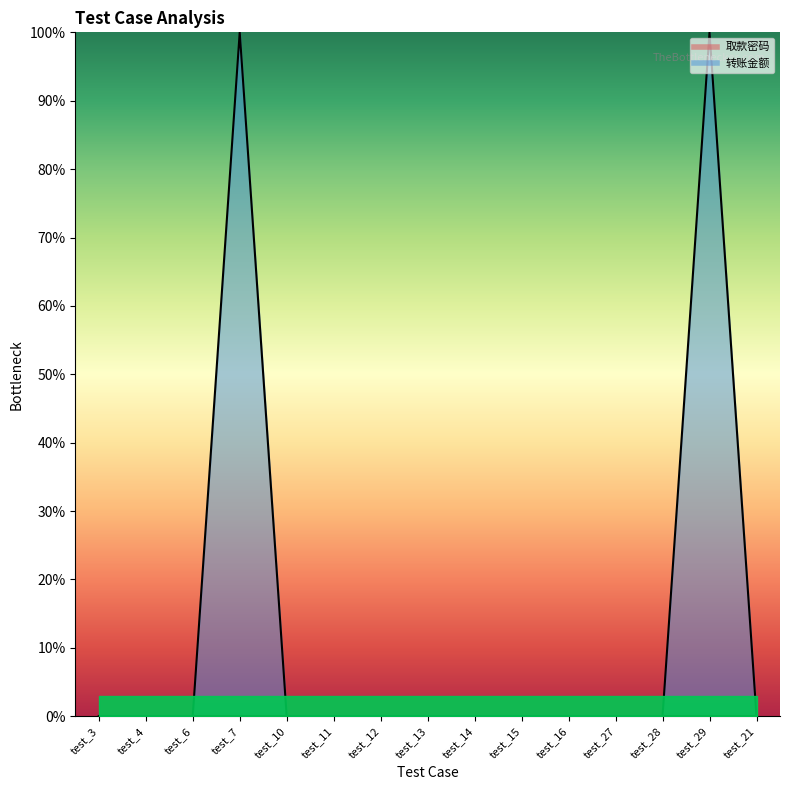

What is the difference between the second highest and minimum values?

1.0